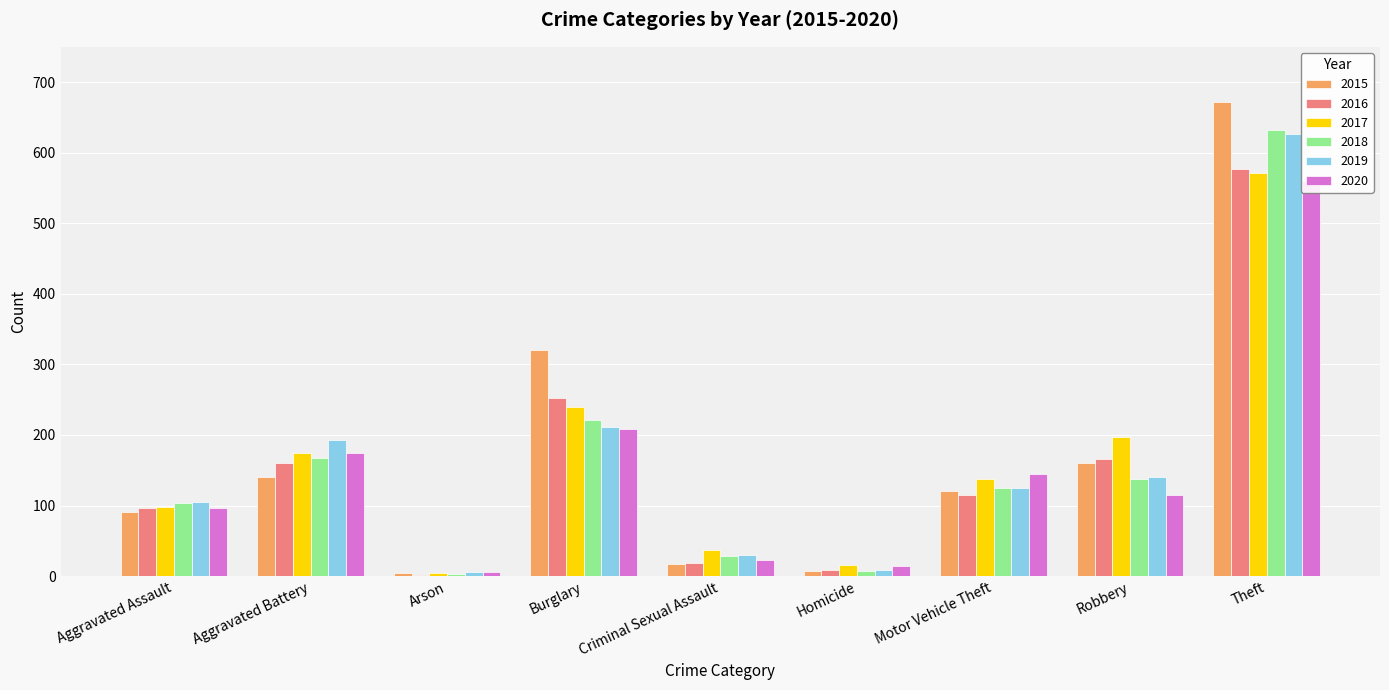

Reading left to right, what are all the values shown in this chart?

2015: 91	140	4	321	17	7	121	161	672
2016: 97	160	2	253	19	9	115	166	577
2017: 98	174	5	240	37	16	137	197	571
2018: 103	168	3	221	29	7	125	137	632
2019: 105	193	6	212	30	9	125	140	627
2020: 97	175	6	208	23	14	145	115	560